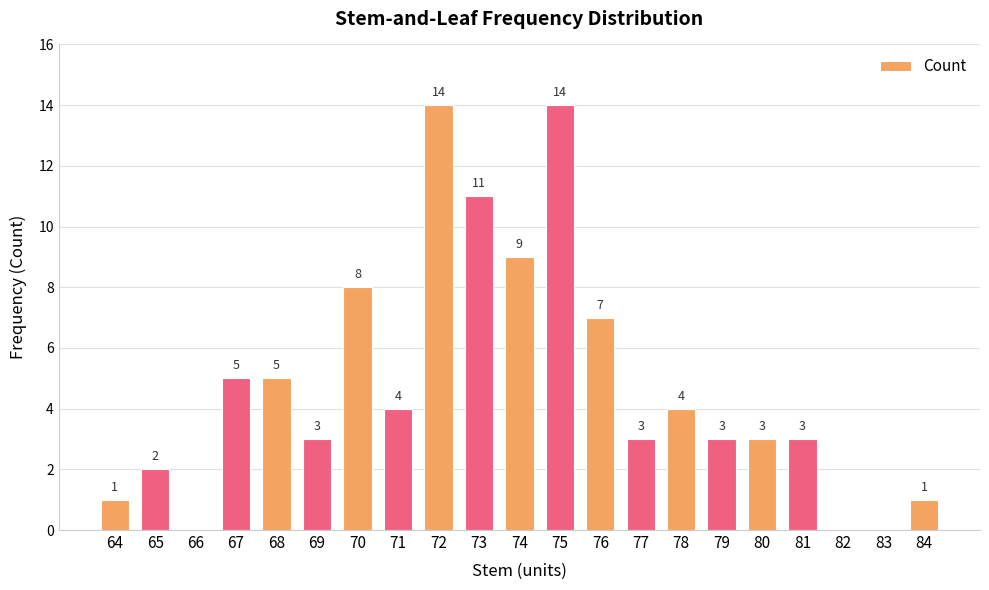

The chart shows a value of 12 at 76. True or false?

False